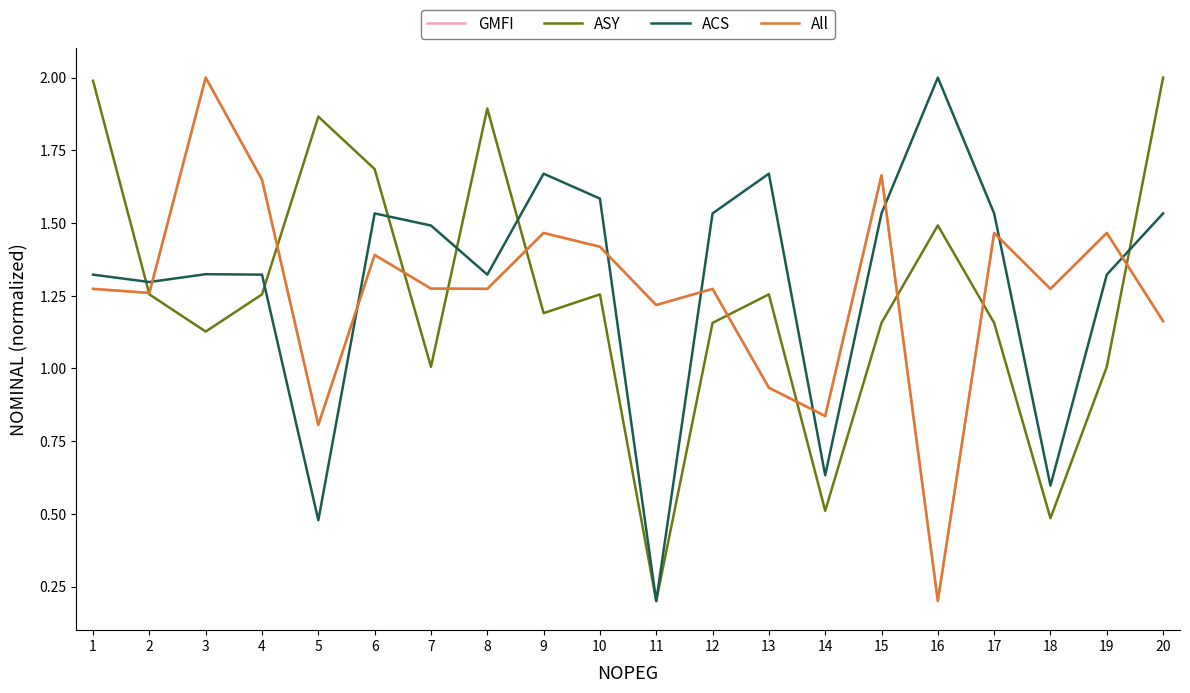

Reading left to right, extract all data points from this chart.

GMFI: 1=1.3	2=1.3	3=2.0	4=1.6	5=0.8	6=1.4	7=1.3	8=1.3	9=1.5	10=1.4	11=1.2	12=1.3	13=0.9	14=0.8	15=1.7	16=0.2	17=1.5	18=1.3	19=1.5	20=1.2
ASY: 1=2.0	2=1.3	3=1.1	4=1.3	5=1.9	6=1.7	7=1.0	8=1.9	9=1.2	10=1.3	11=0.2	12=1.2	13=1.3	14=0.5	15=1.2	16=1.5	17=1.2	18=0.5	19=1.0	20=2.0
ACS: 1=1.3	2=1.3	3=1.3	4=1.3	5=0.5	6=1.5	7=1.5	8=1.3	9=1.7	10=1.6	11=0.2	12=1.5	13=1.7	14=0.6	15=1.5	16=2.0	17=1.5	18=0.6	19=1.3	20=1.5
All: 1=1.3	2=1.3	3=2.0	4=1.6	5=0.8	6=1.4	7=1.3	8=1.3	9=1.5	10=1.4	11=1.2	12=1.3	13=0.9	14=0.8	15=1.7	16=0.2	17=1.5	18=1.3	19=1.5	20=1.2